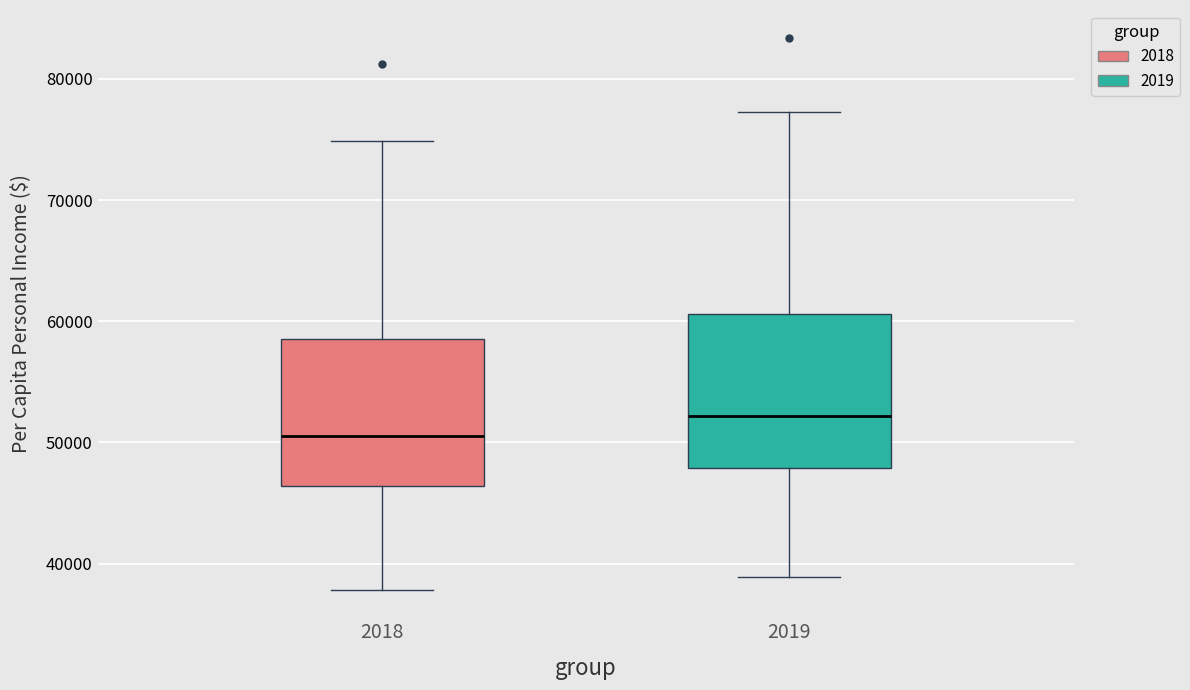

Reading left to right, transcribe this box plot: for each box, give where its median line is, the range the box spans, and where its two whiskers end, as read against the y-axis. The values are not printed on the chart, so give them approximately, as read against the axis.

2018: median 51000, box 46000 to 59000, whiskers 38000 to 75000
2019: median 52000, box 48000 to 61000, whiskers 39000 to 77000